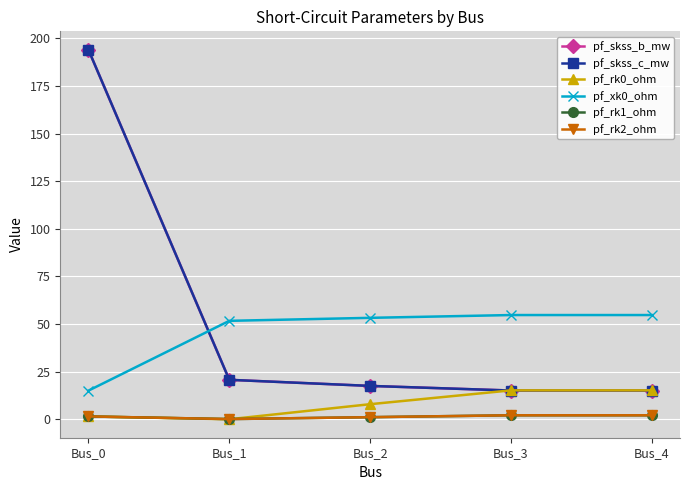

Is this an area chart (filled region under the line)?

No